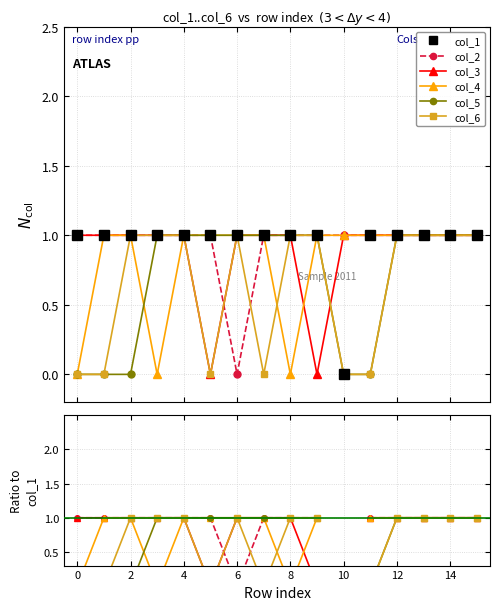

The value of col_5 at 15 is 1.0. True or false?

True